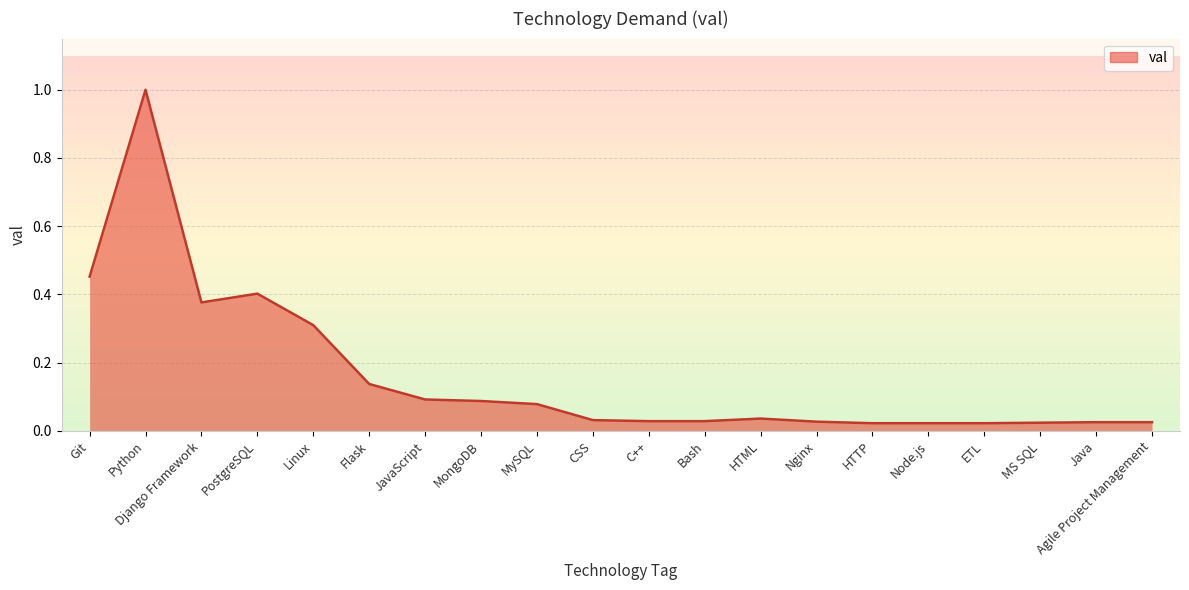

What is the greatest value displayed?

1.0